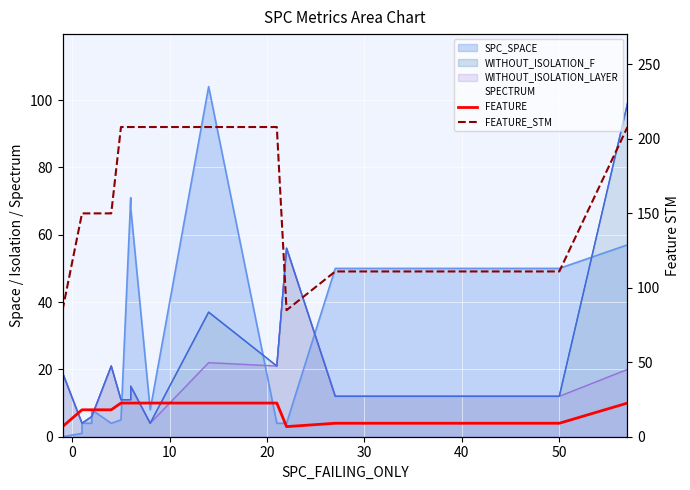

True or false: FEATURE_STM and FEATURE intersect in this chart.

False